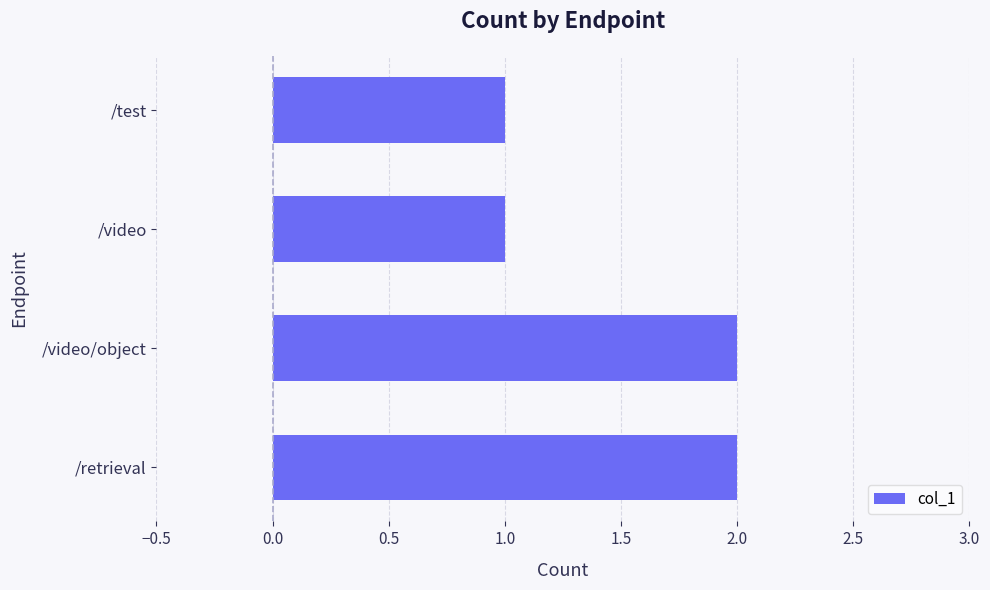

What is the sum of all values?

6